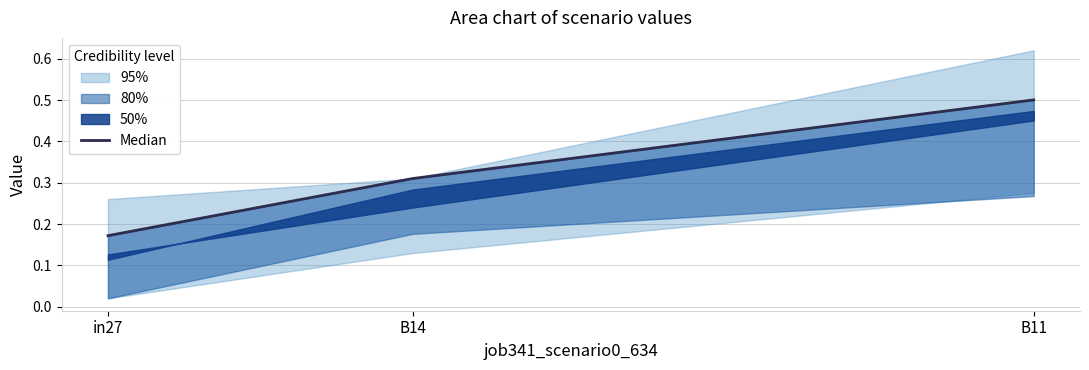

What is the change in value from B14 to B11?

+0.2